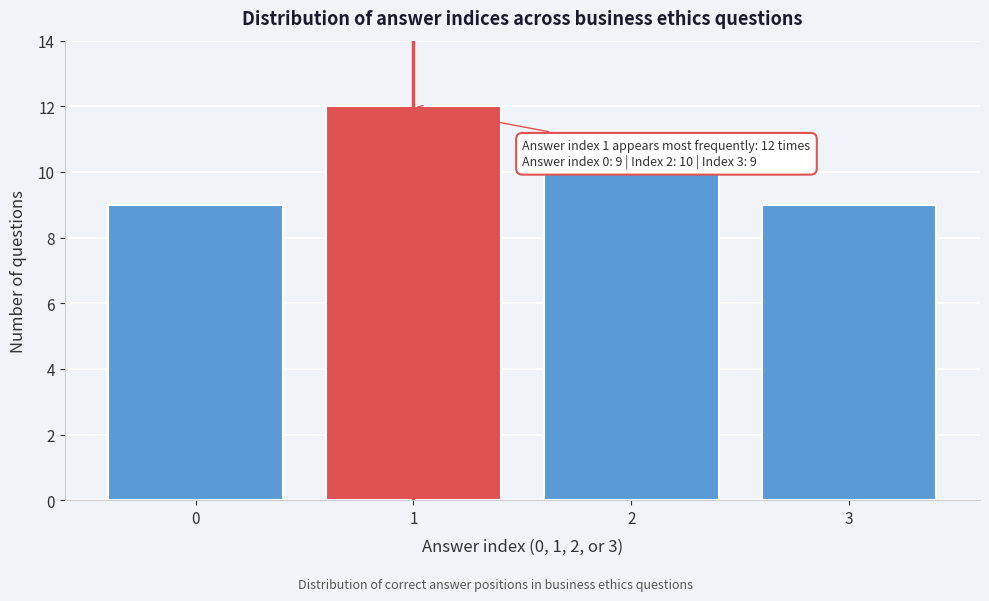

Reading left to right, transcribe all the data shown in this chart.

9	12	10	9